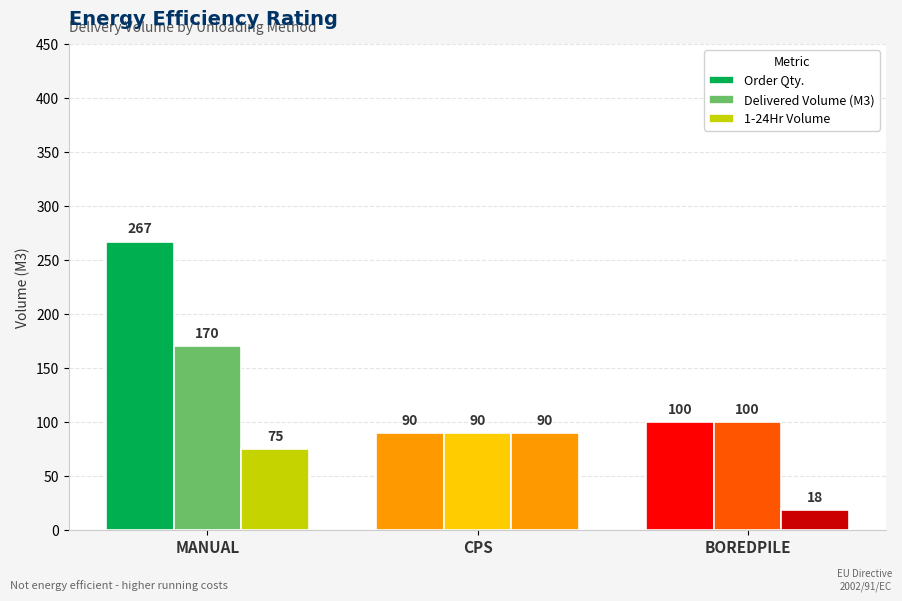

What is the spread (max minus min) of values at MANUAL?

192